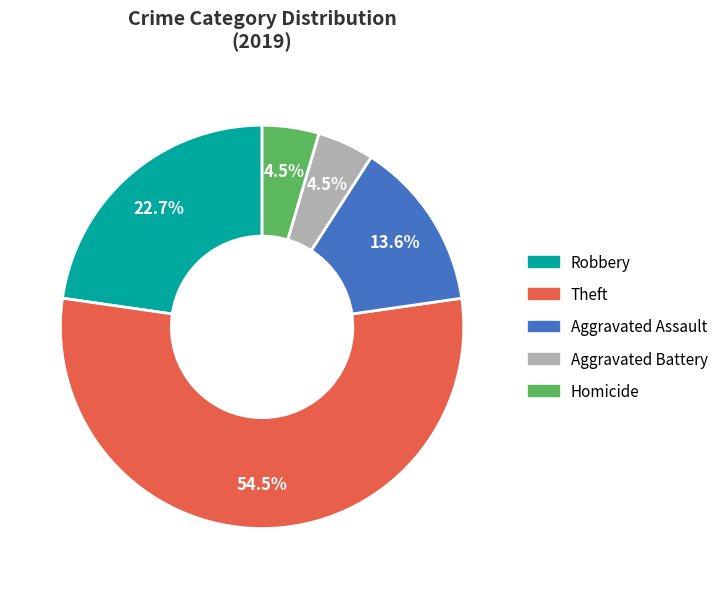

What percentage is the Robbery slice, to the nearest percent?

23%